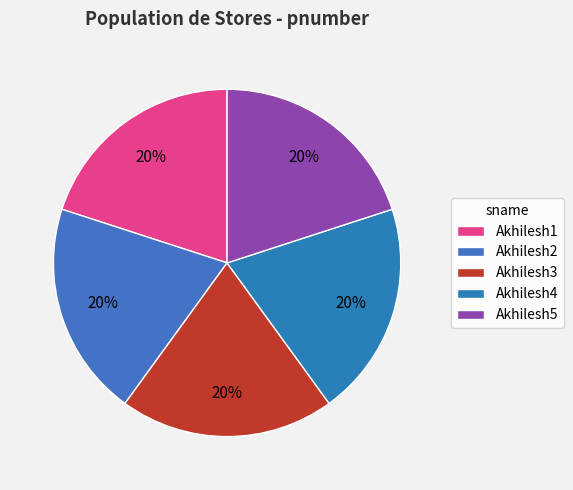

To the nearest percent, what percentage of the pie is Akhilesh5?

20%